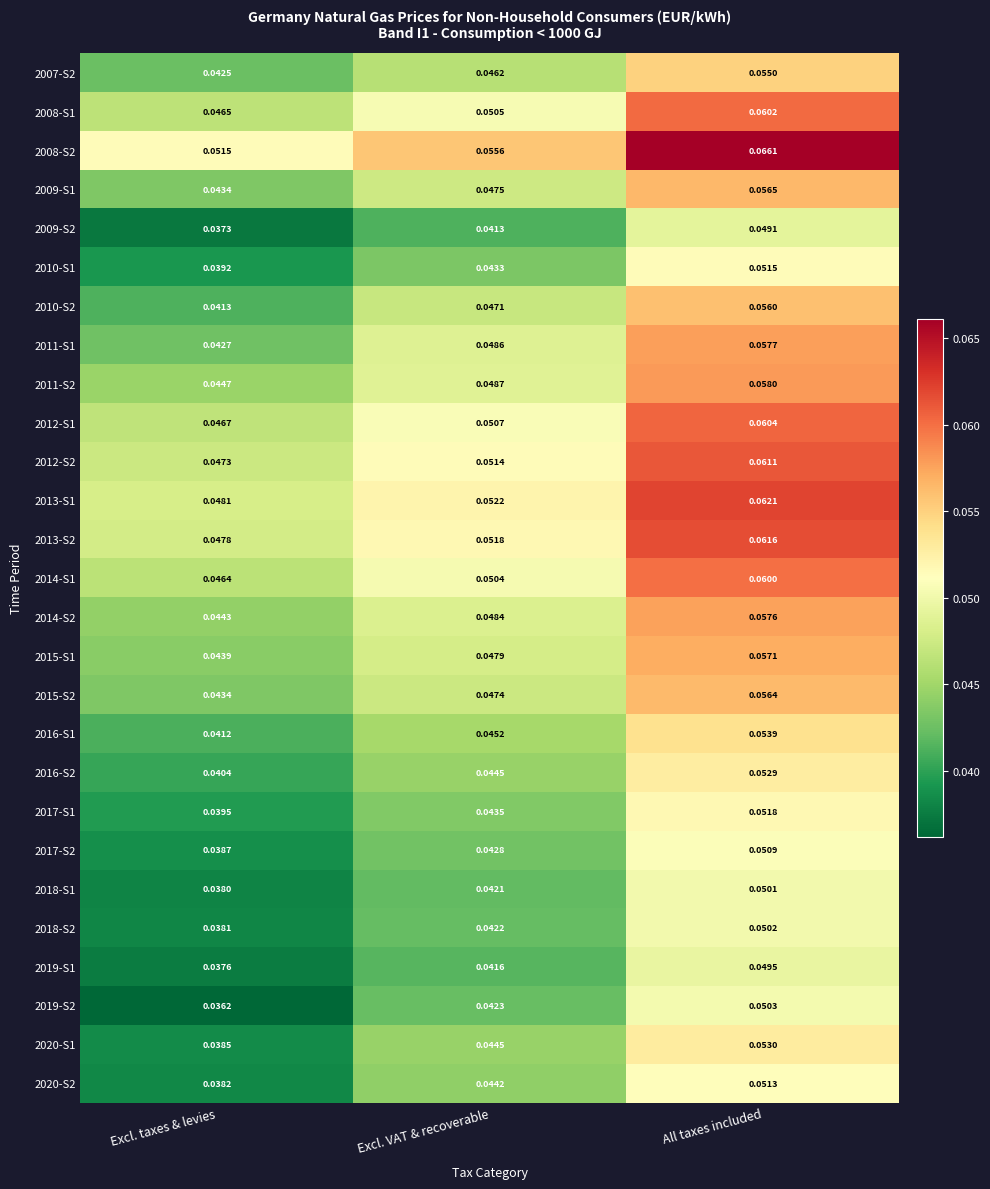

Rank the series by their maximum value, from highest to lowest.

2008-S2, 2013-S1, 2013-S2, 2012-S2, 2012-S1, 2008-S1, 2014-S1, 2011-S2, 2011-S1, 2014-S2, 2015-S1, 2009-S1, 2015-S2, 2010-S2, 2007-S2, 2016-S1, 2020-S1, 2016-S2, 2017-S1, 2010-S1, 2020-S2, 2017-S2, 2019-S2, 2018-S2, 2018-S1, 2019-S1, 2009-S2